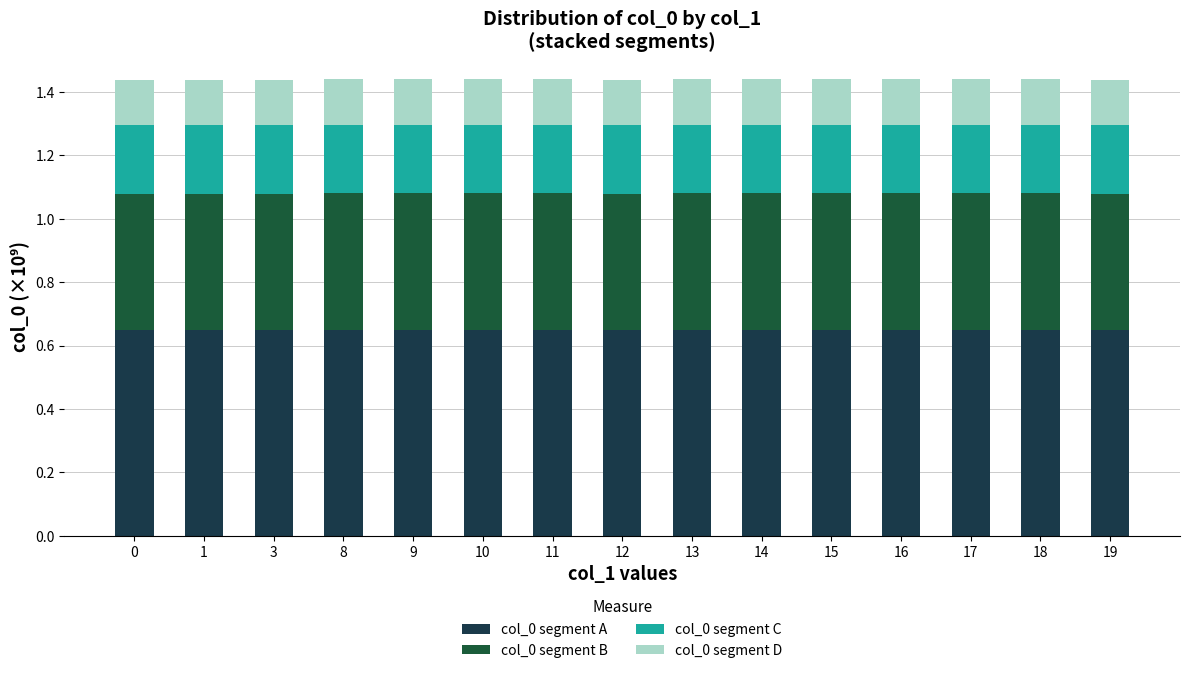

How many distinct data groups are displayed?

4